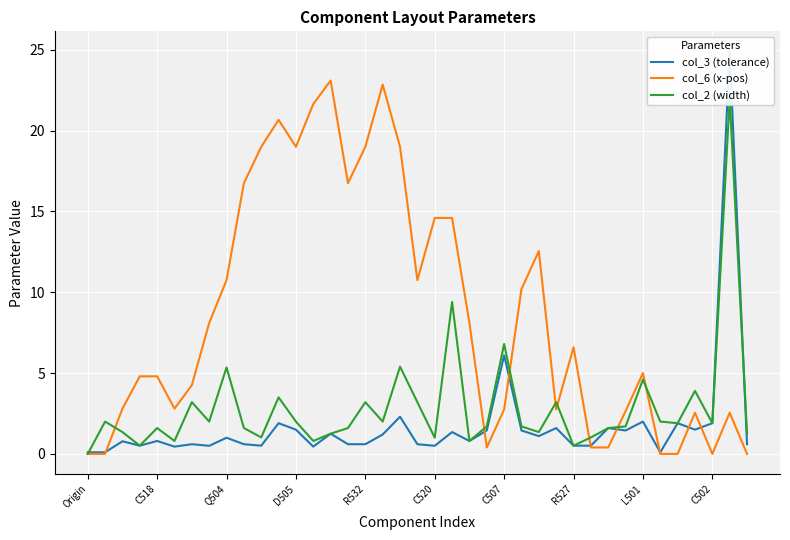

Is it true that col_3 (tolerance) equals 0.2 at Origin?

False